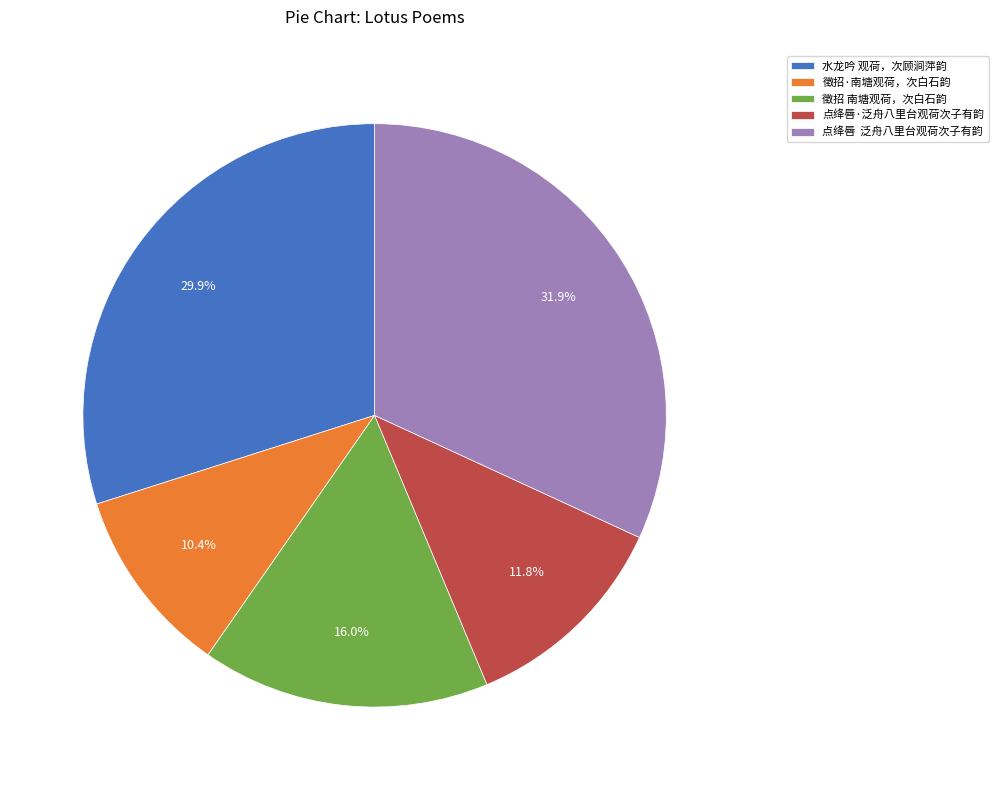

How many segments does this pie chart have?

5